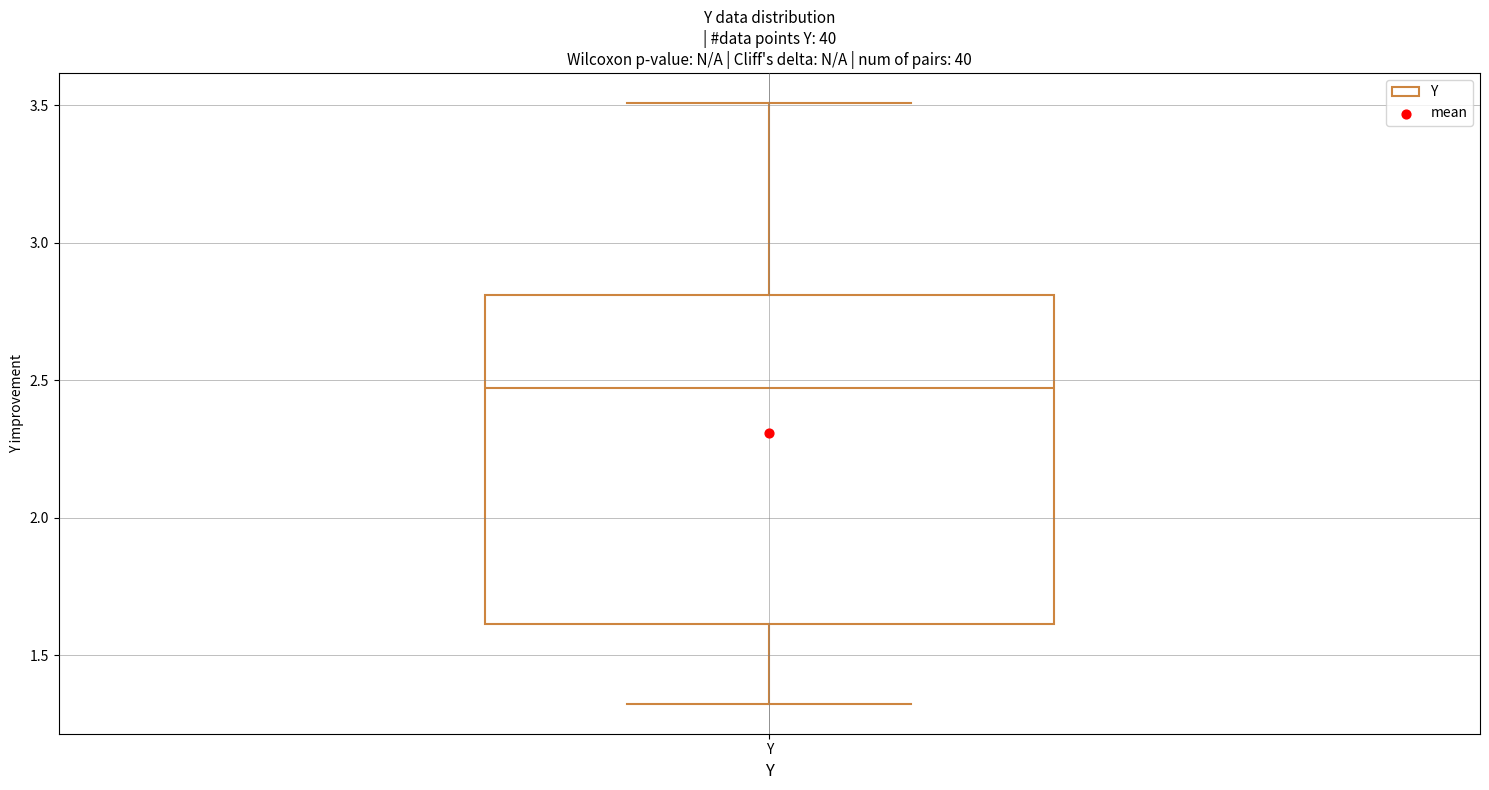

Where does the median line of the box for Y sit on the y-axis? The values are not printed on the chart, so give them approximately, as read against the axis.

2.45